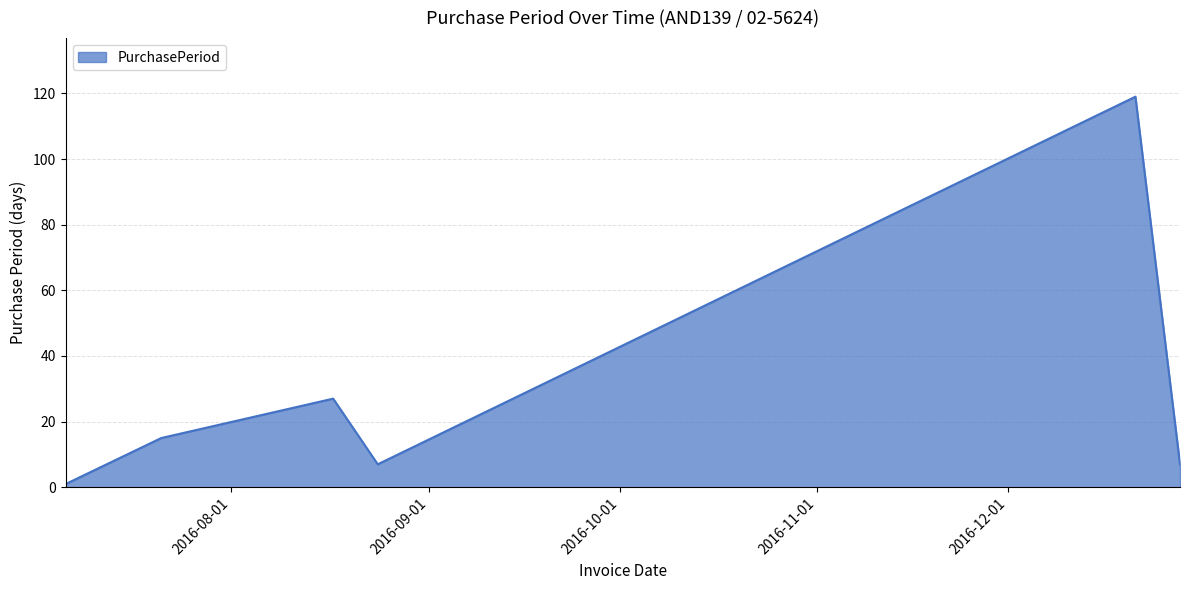

What is the average value?

29